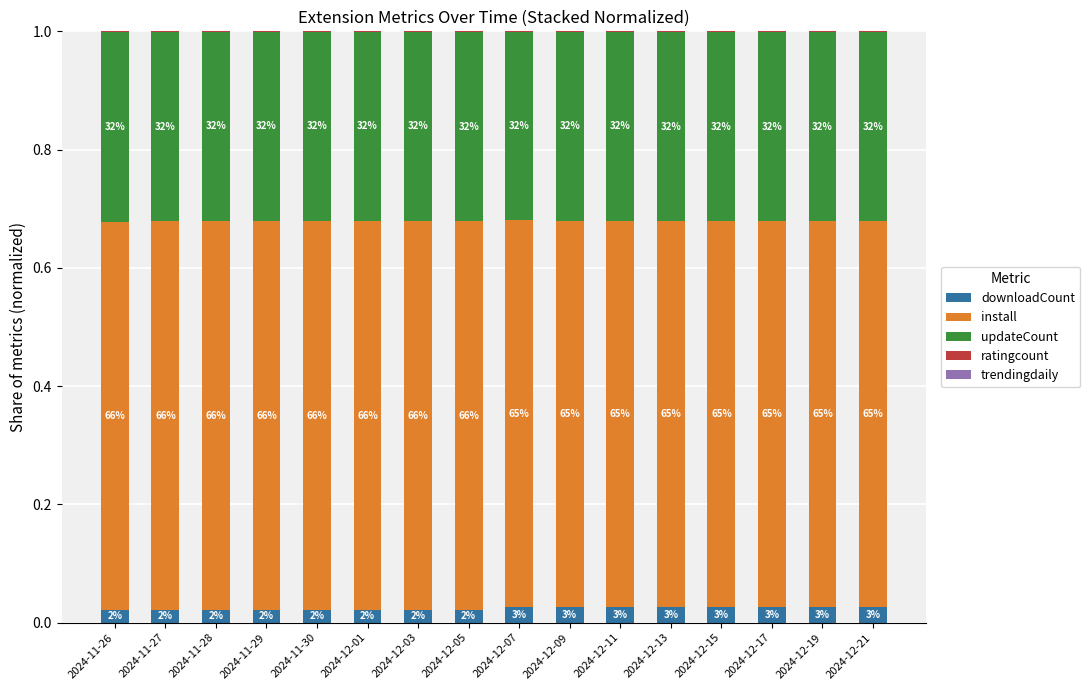

What is the label of the 16th bar from the right?

2024-11-26